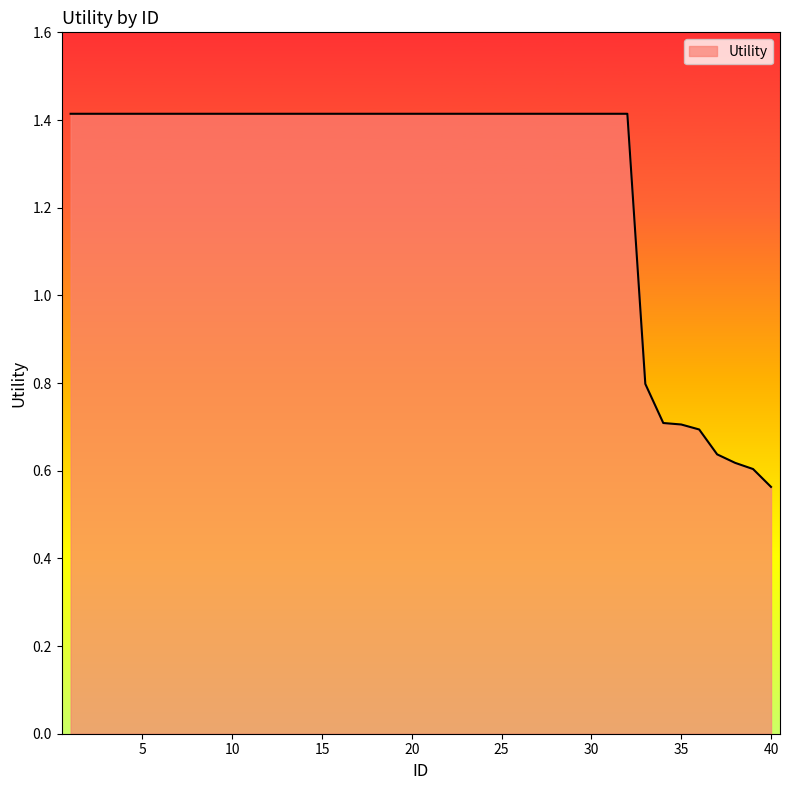

What is the greatest value displayed?

1.4